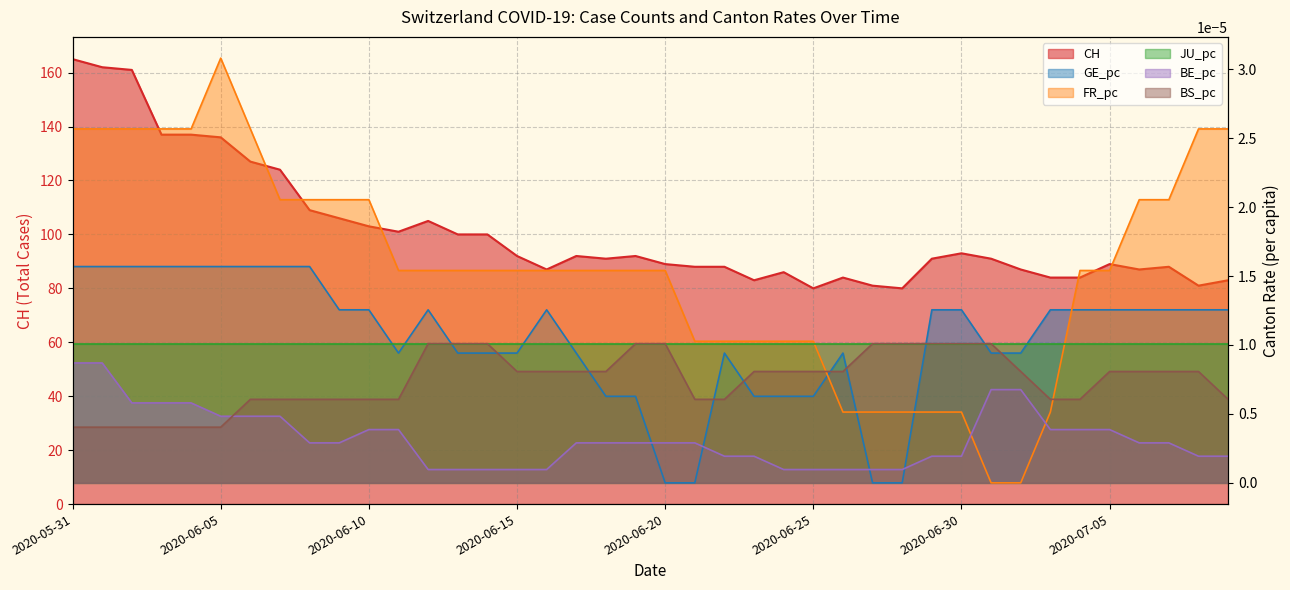

What is the total value across all series at 2020-06-30?

93.0